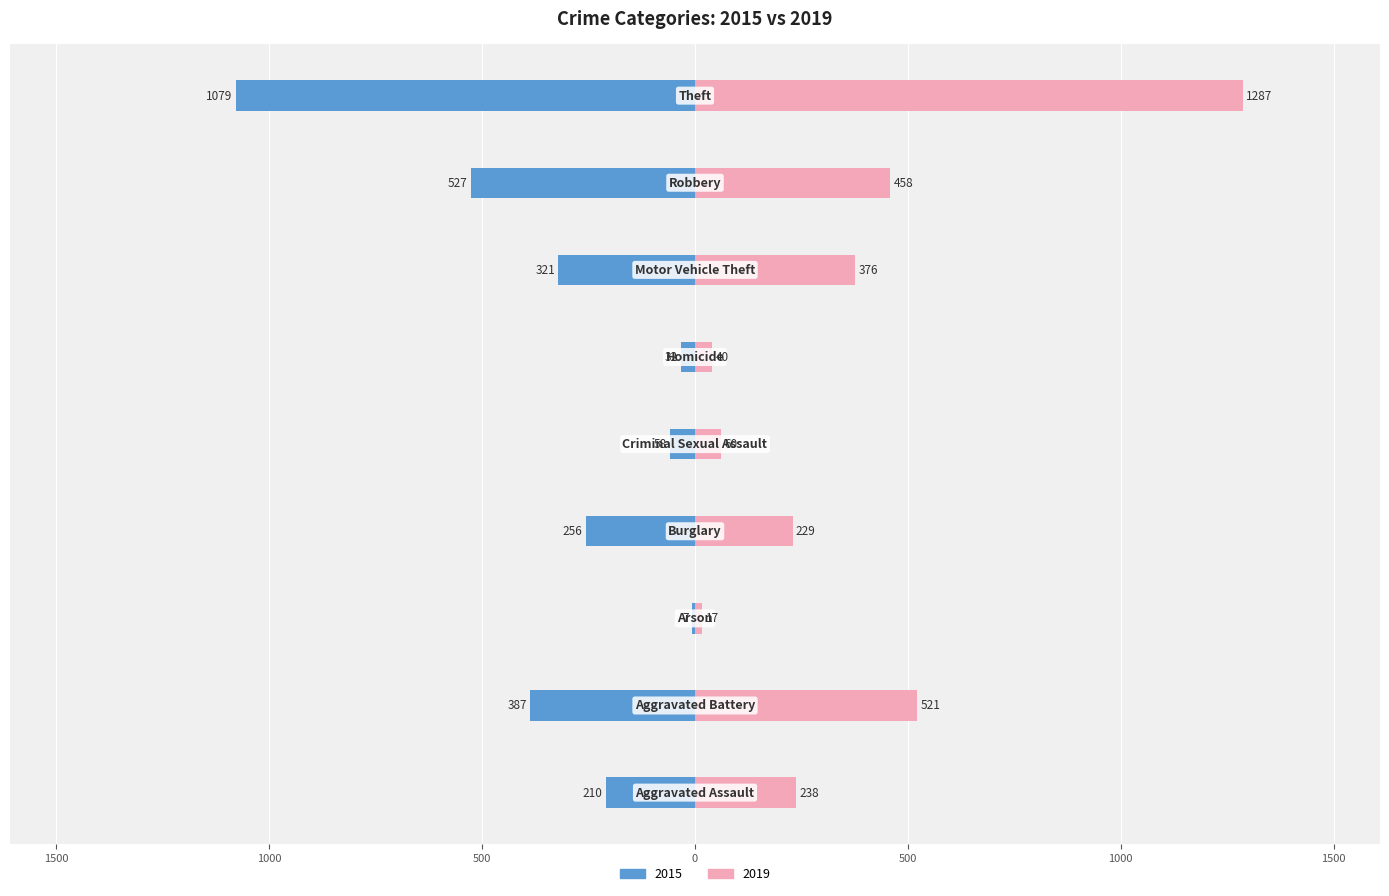

Are the bars grouped side by side (vs. stacked)?

Yes